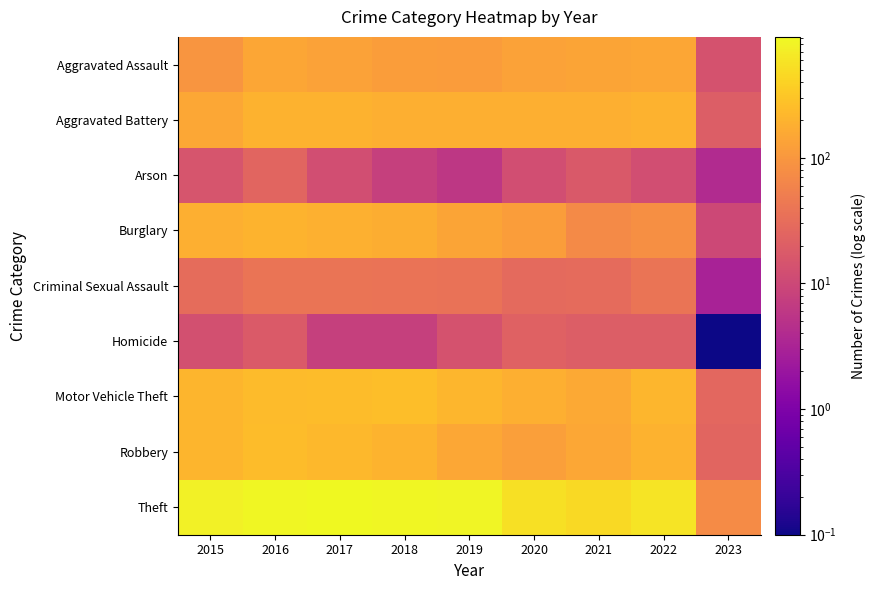

Which has a higher value, 2020 or 2017?

2020